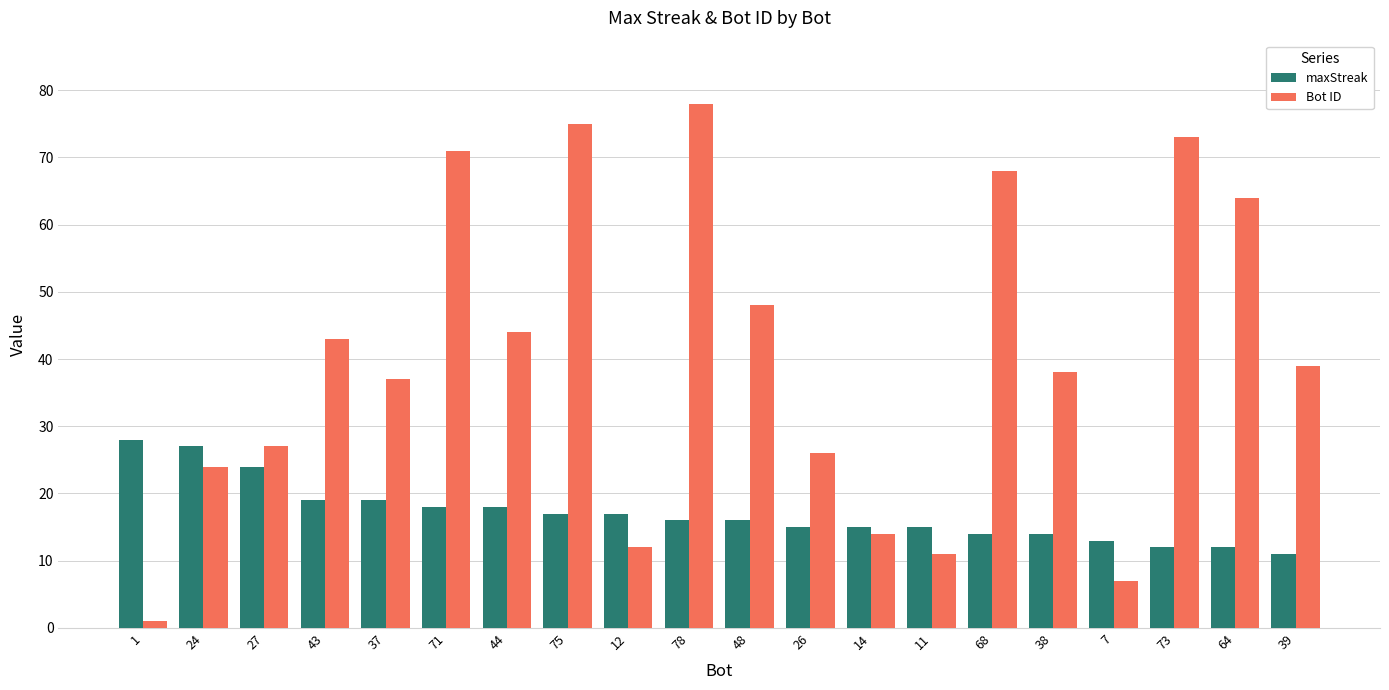

What is the lowest value of the maxStreak series?

11